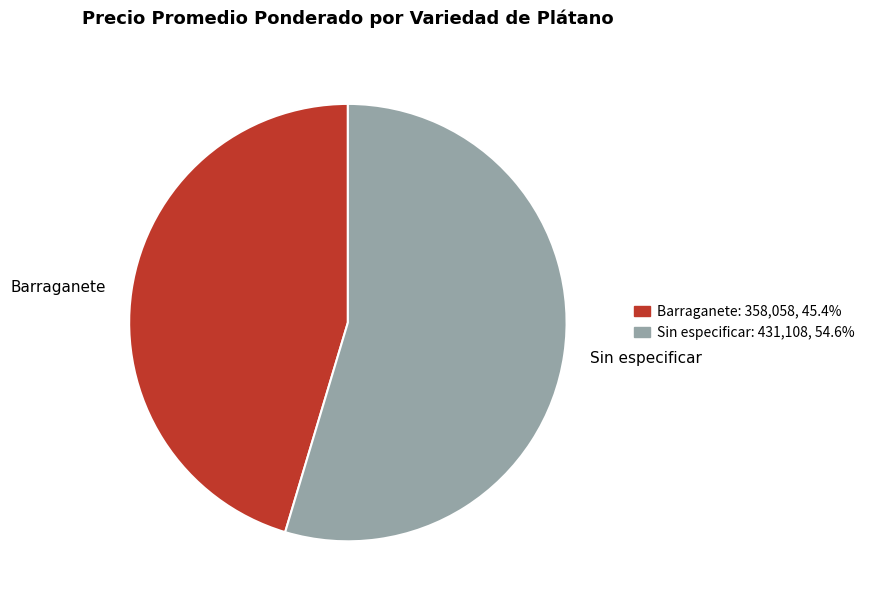

Rank the categories by value from lowest to highest.

Barraganete, Sin especificar